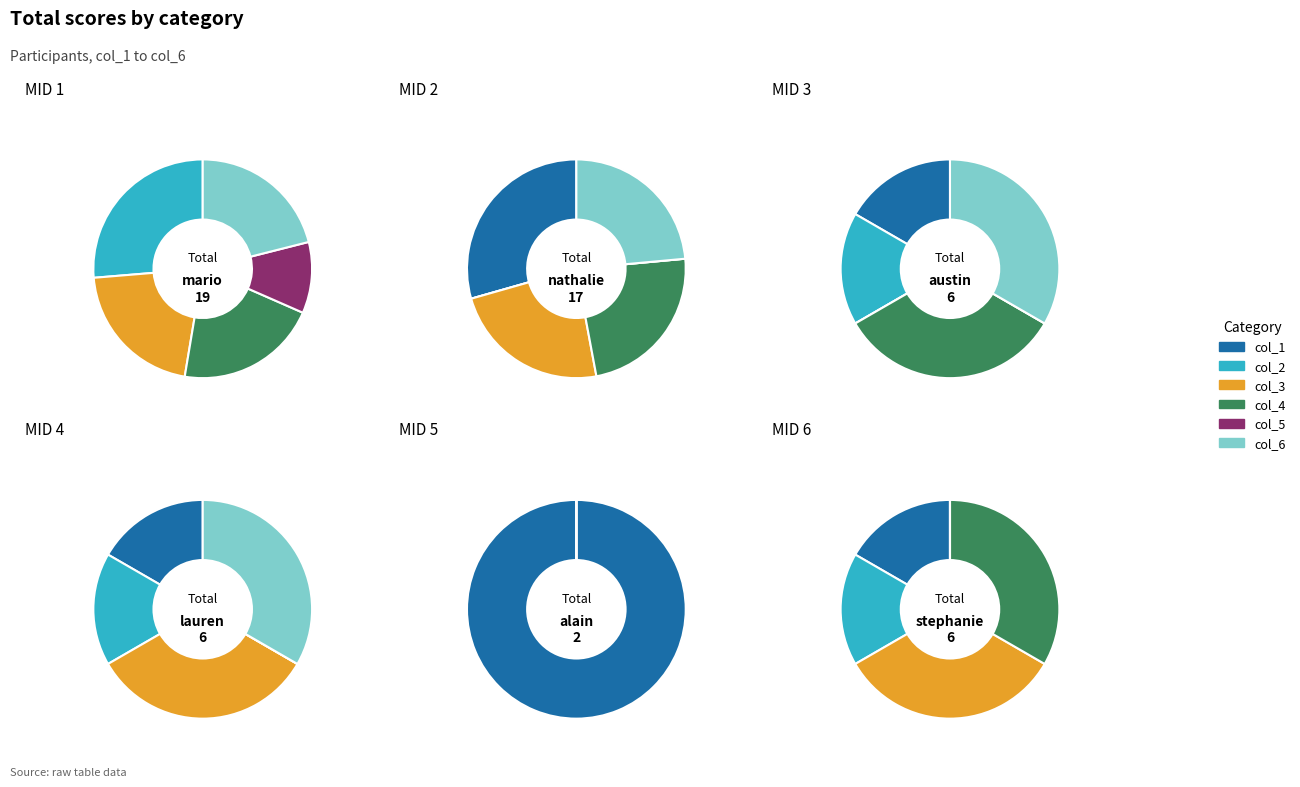

What is the spread (max minus min) of values at alain?

2